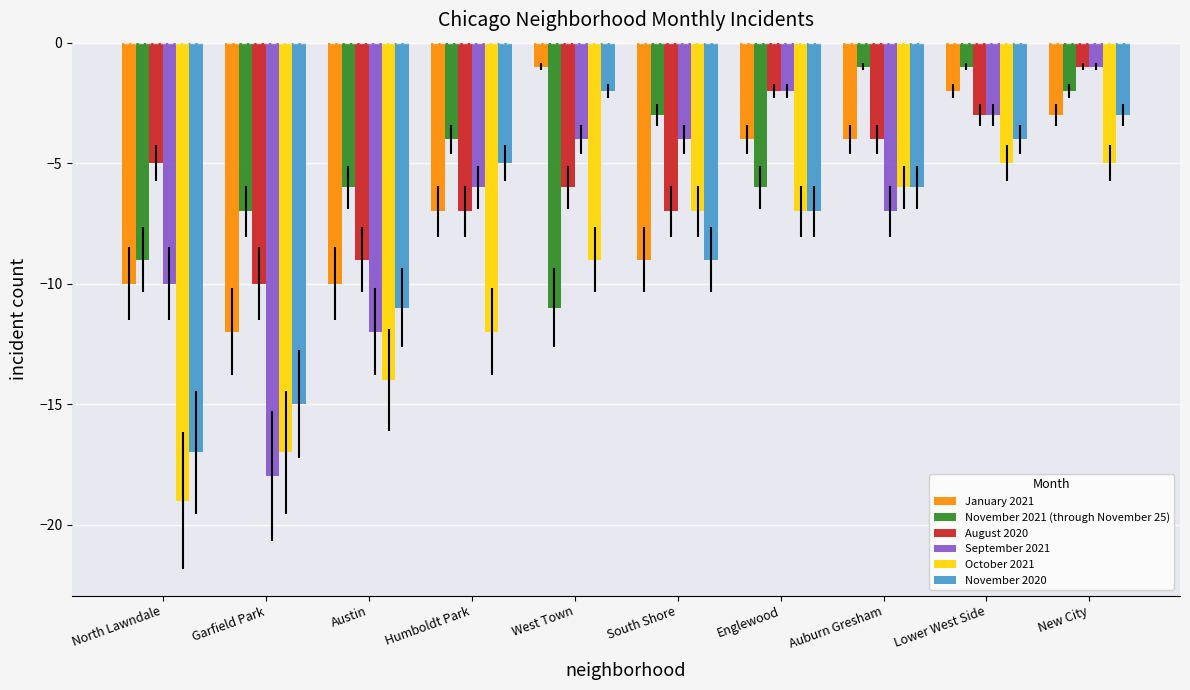

Which category has the lowest value across all series?

North Lawndale